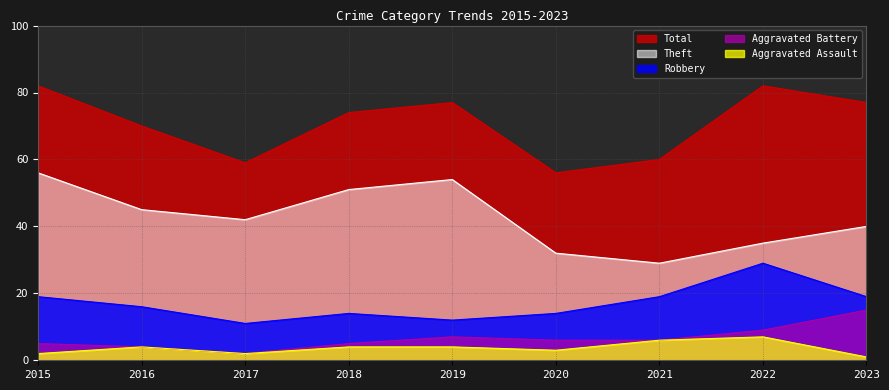

What is the total value across all series at 2016?

139